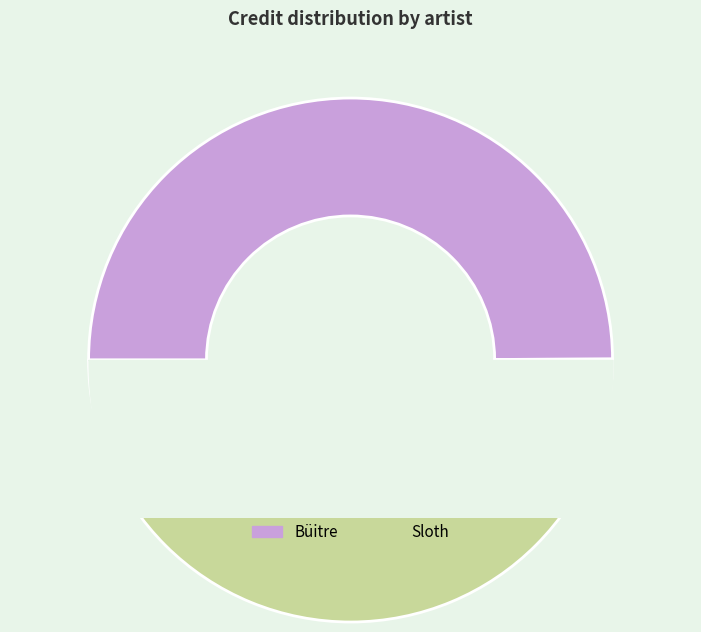

Approximately how many times larger is the value at Sloth compared to Büitre?

1.0